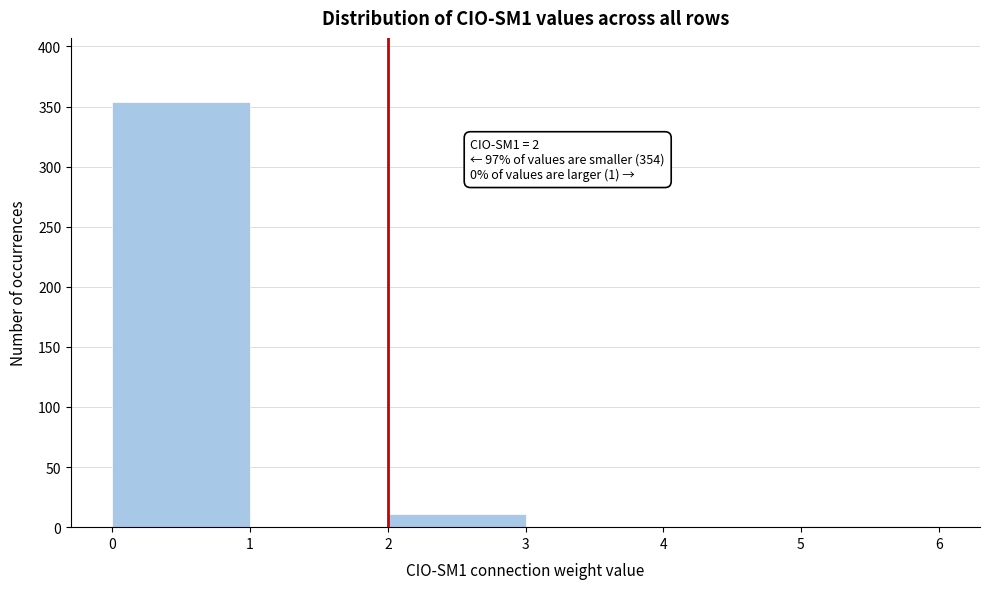

Which range on the x-axis has the tallest bar?

0 to 1